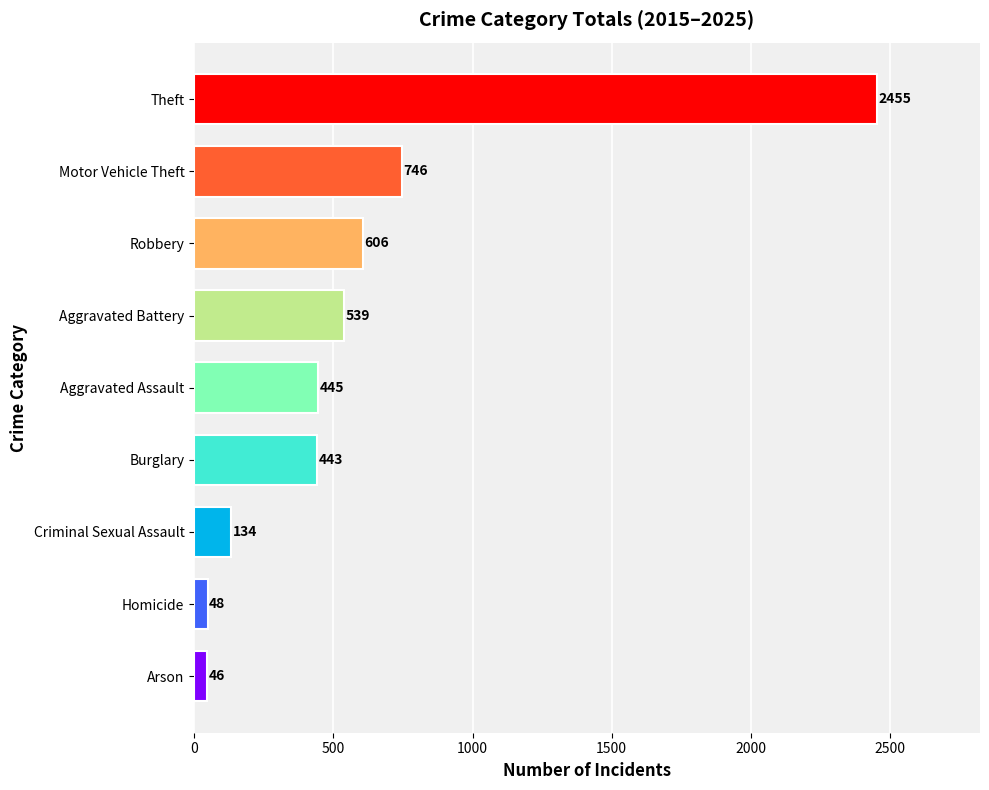

Read the value at Homicide, to the nearest 50.

50